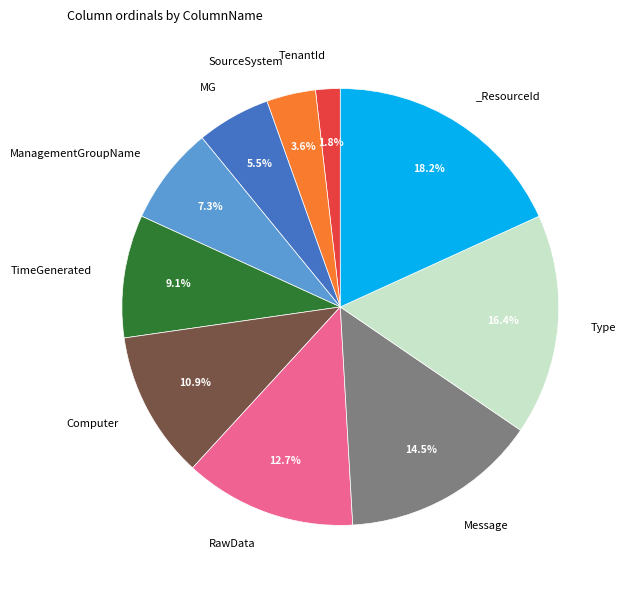

How many slices are in this pie chart?

10